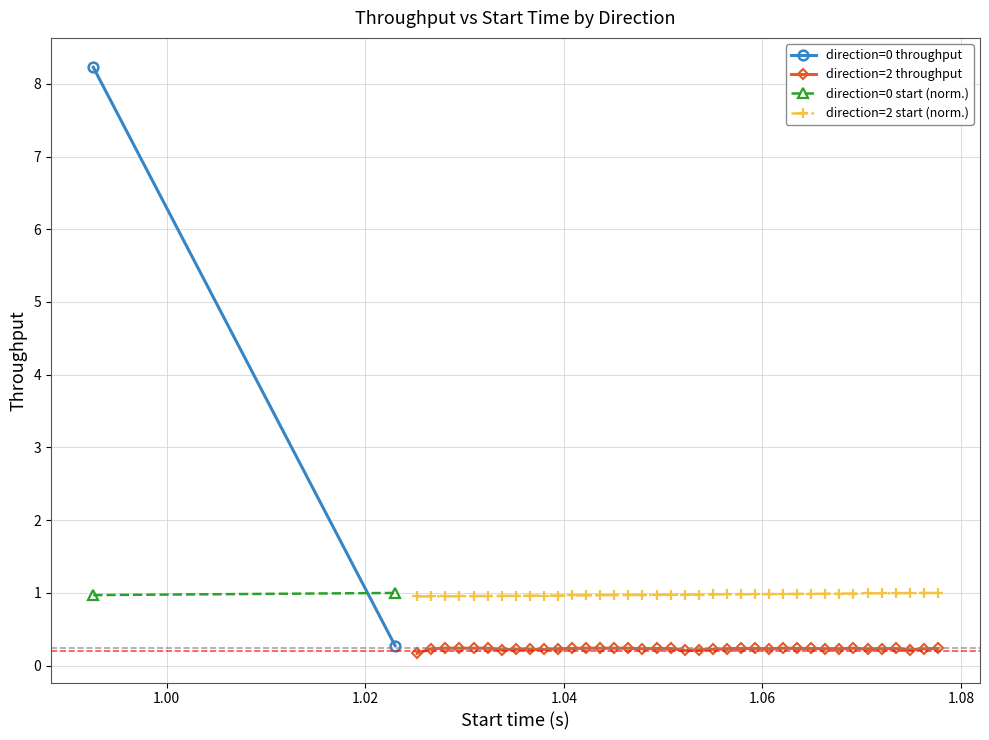

What is the smallest value displayed?

0.2